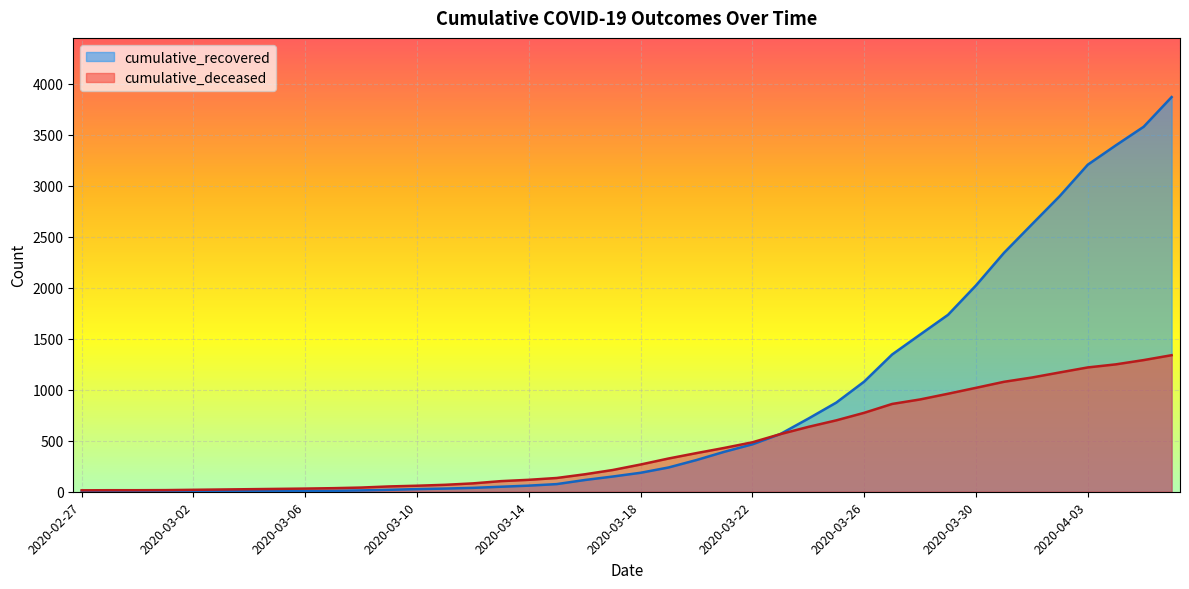

What is the difference between the highest and lowest values at 2020-03-08?

28